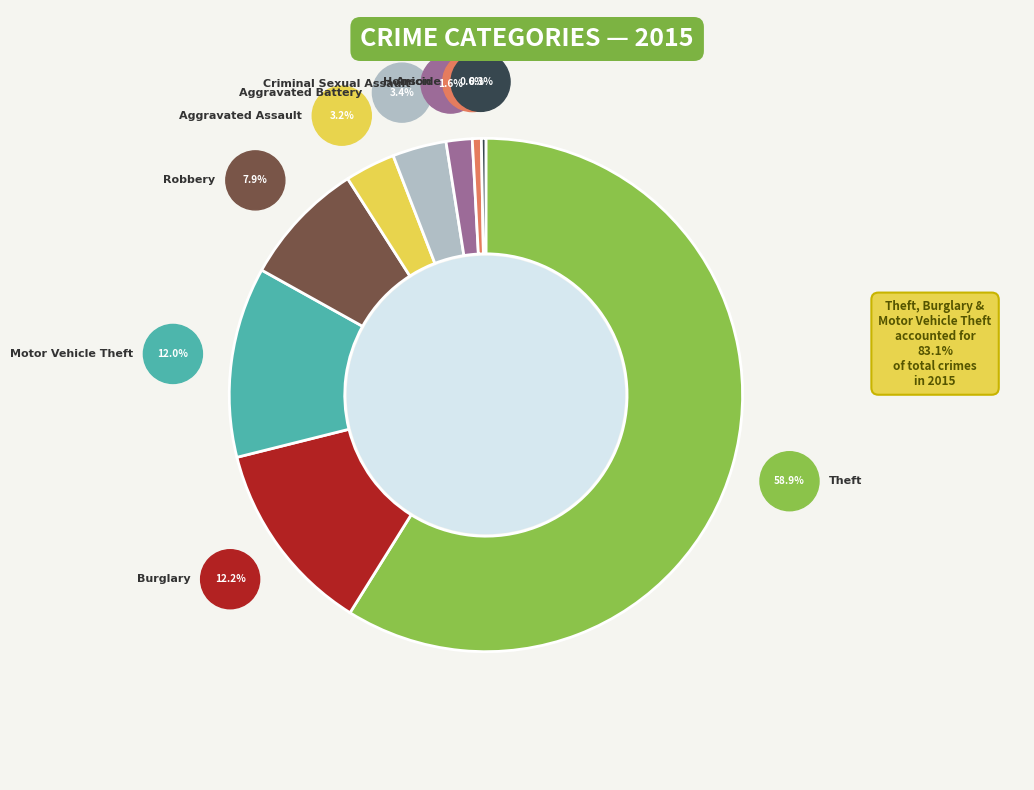

To the nearest percent, what is the difference between the largest and smallest slice percentages?

59%